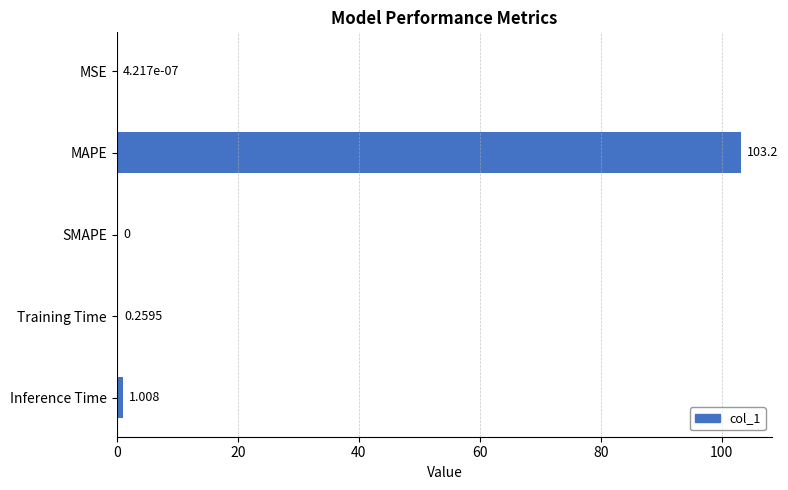

Which has a higher value, SMAPE or Training Time?

Training Time